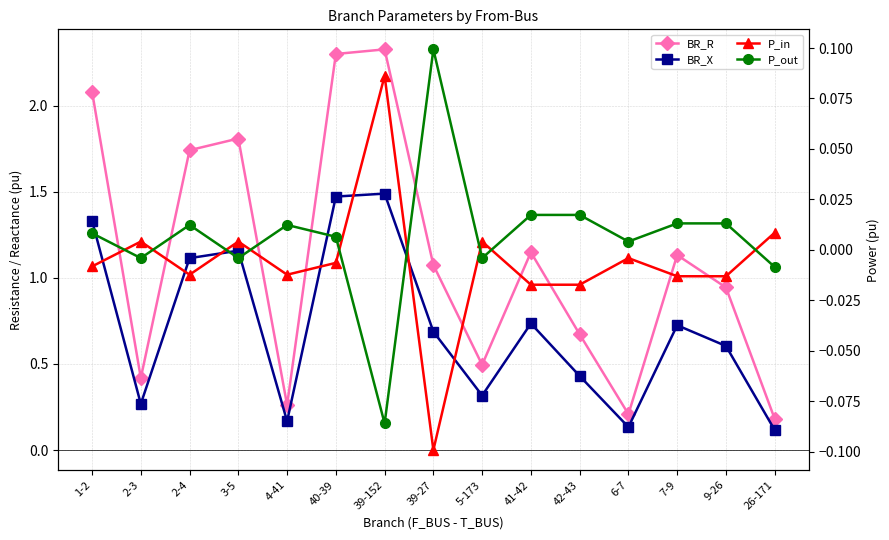

Which series has the widest spread of values?

BR_R